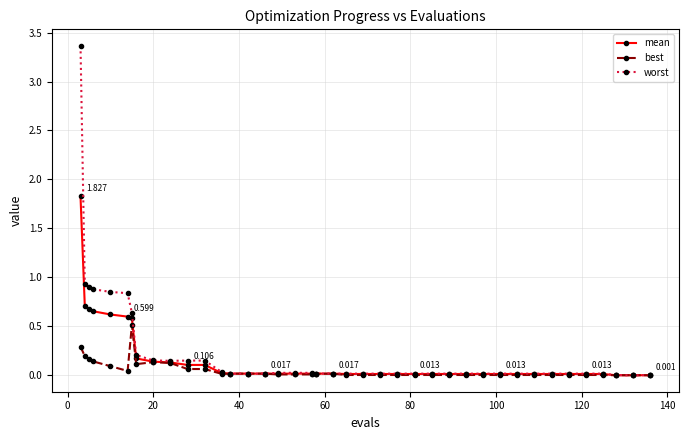

Rank the series by their maximum value, from highest to lowest.

worst, mean, best